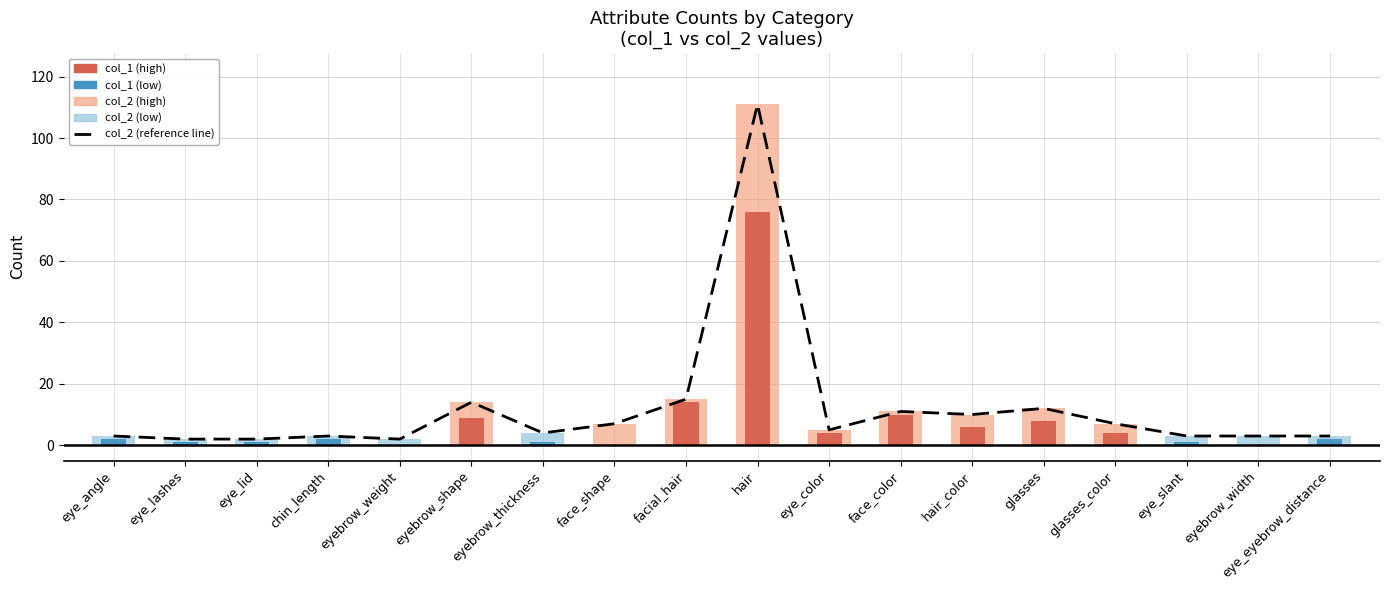

What is the difference between the maximum and minimum values?

109